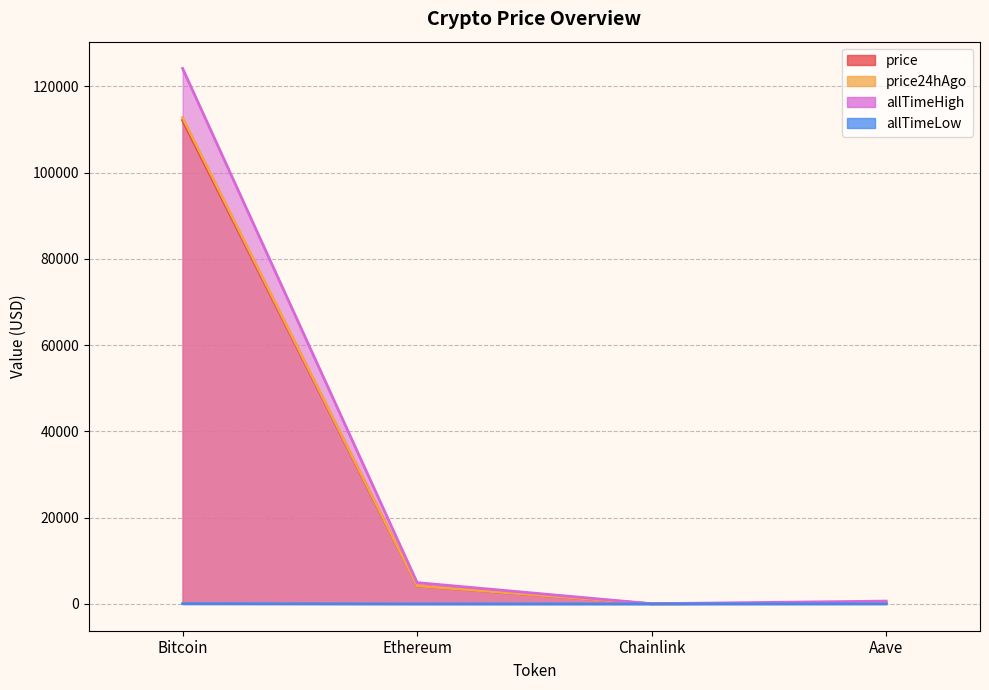

True or false: price24hAgo has a value of 164.3 at Aave.

False